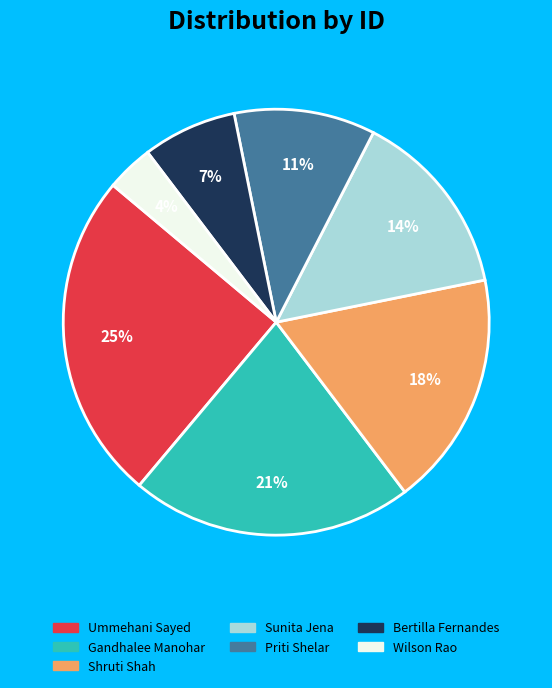

Is the sum of Priti Shelar and Sunita Jena greater than half?

No